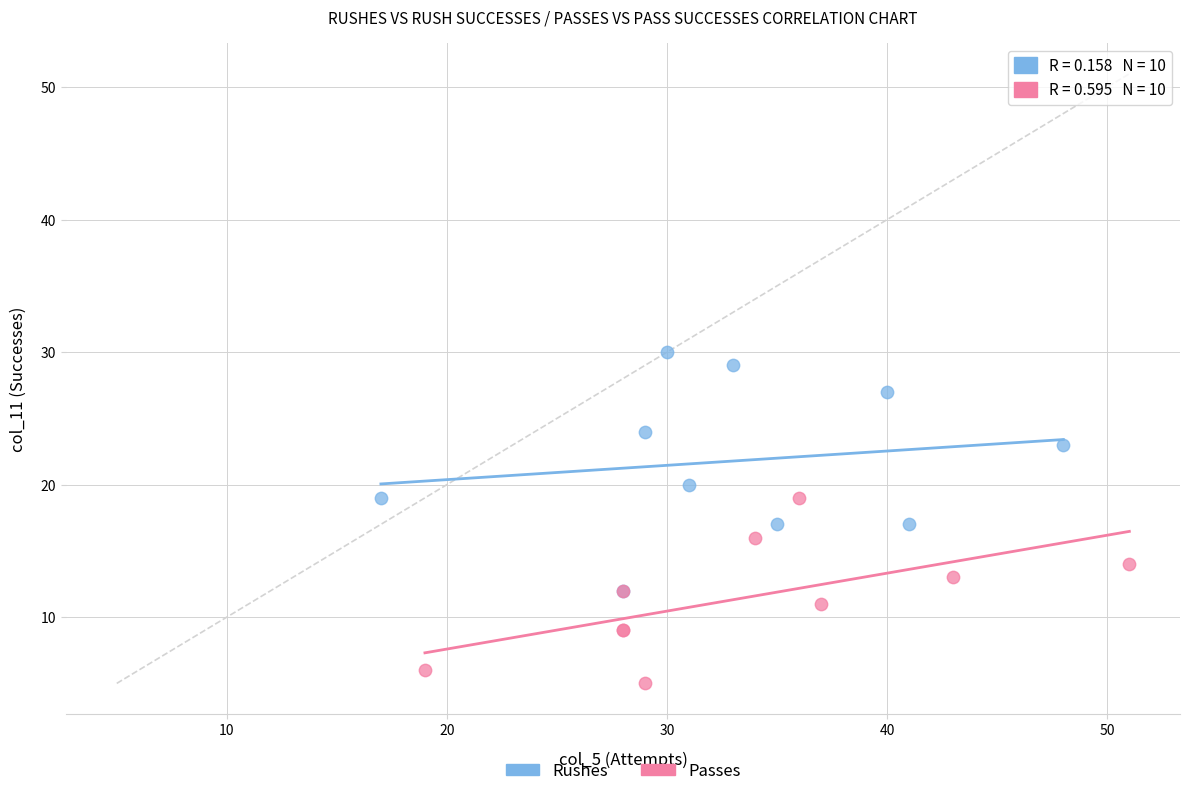

What are all the series names shown in the legend?

Rushes, Passes